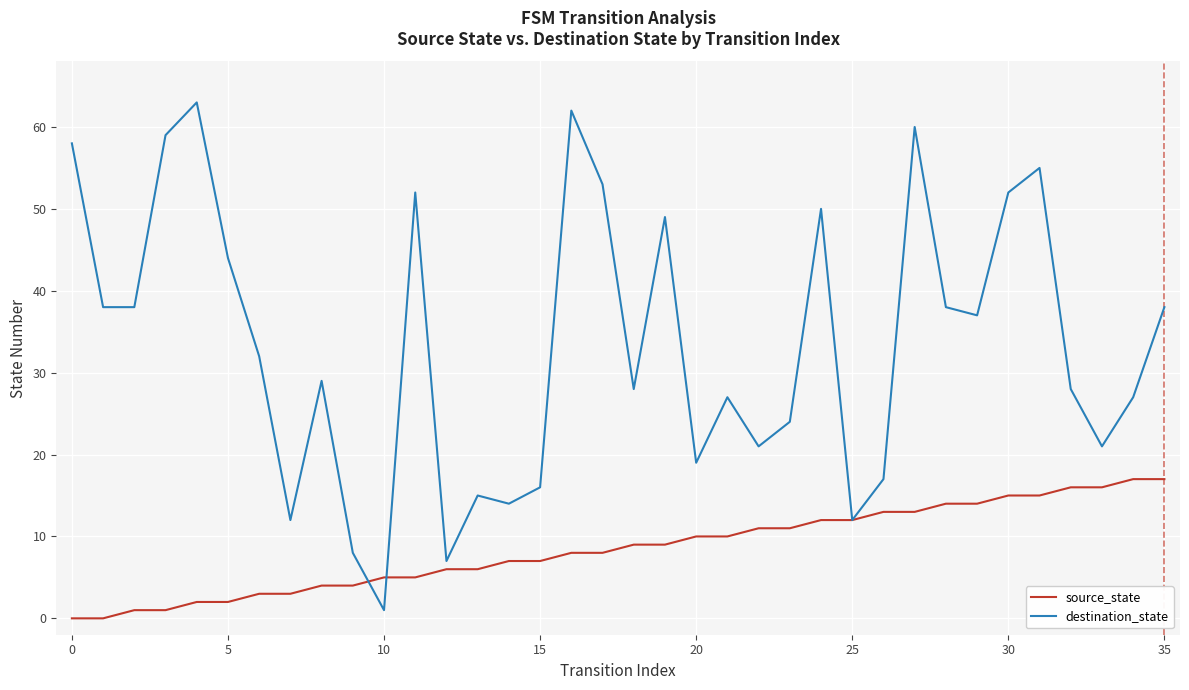

True or false: destination_state and source_state cross at least once.

True